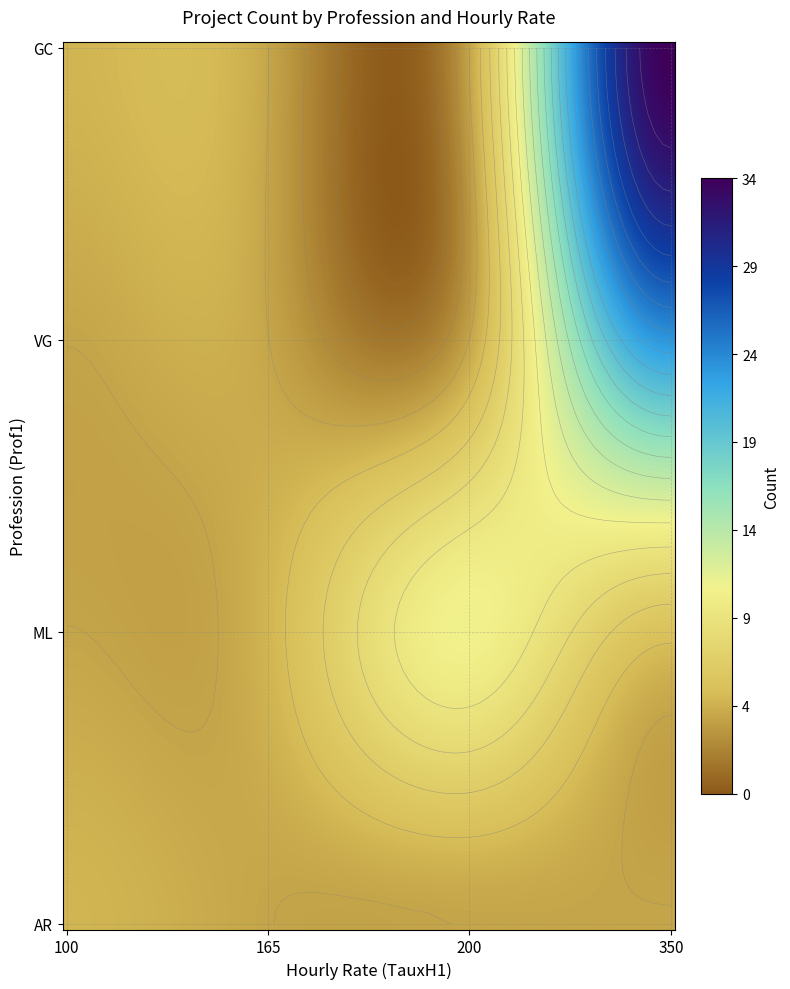

What is the maximum value for GC?

34